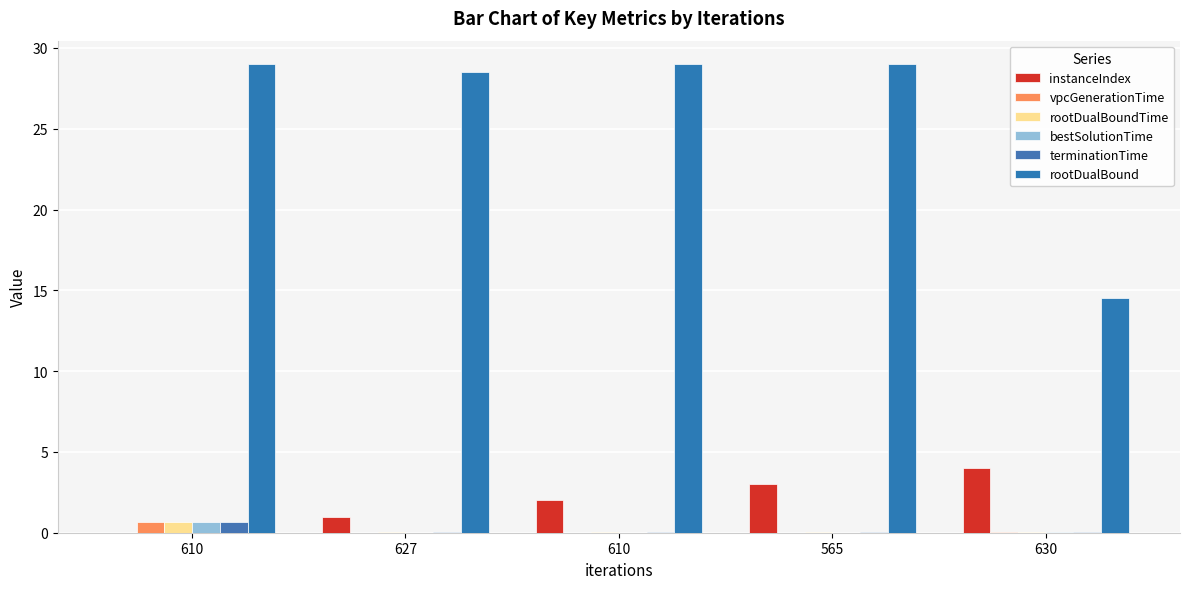

At which label is rootDualBoundTime closest to 0?

627